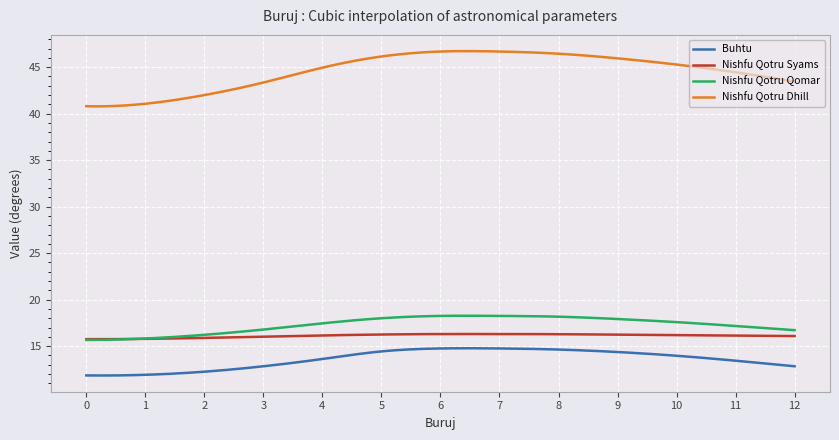

Does the chart have visible grid lines?

Yes